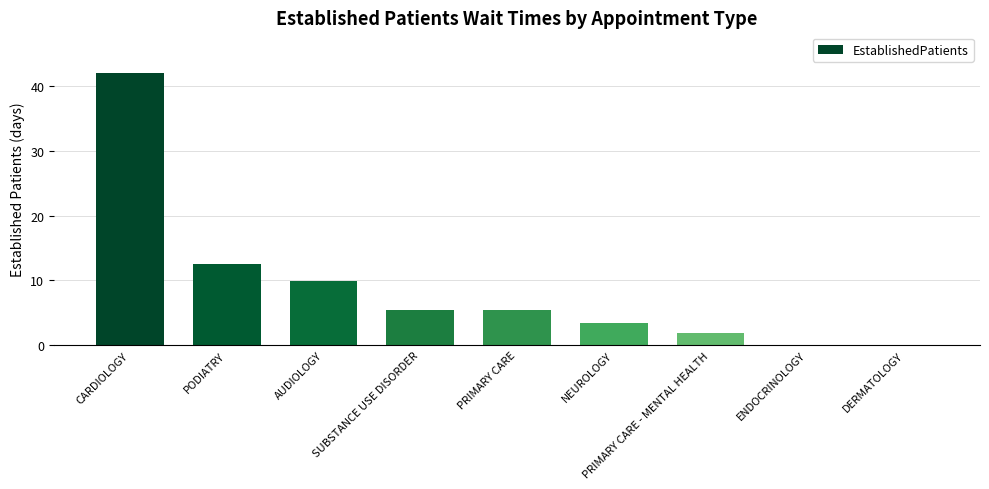

The chart shows a value of 9.9 at AUDIOLOGY. True or false?

True